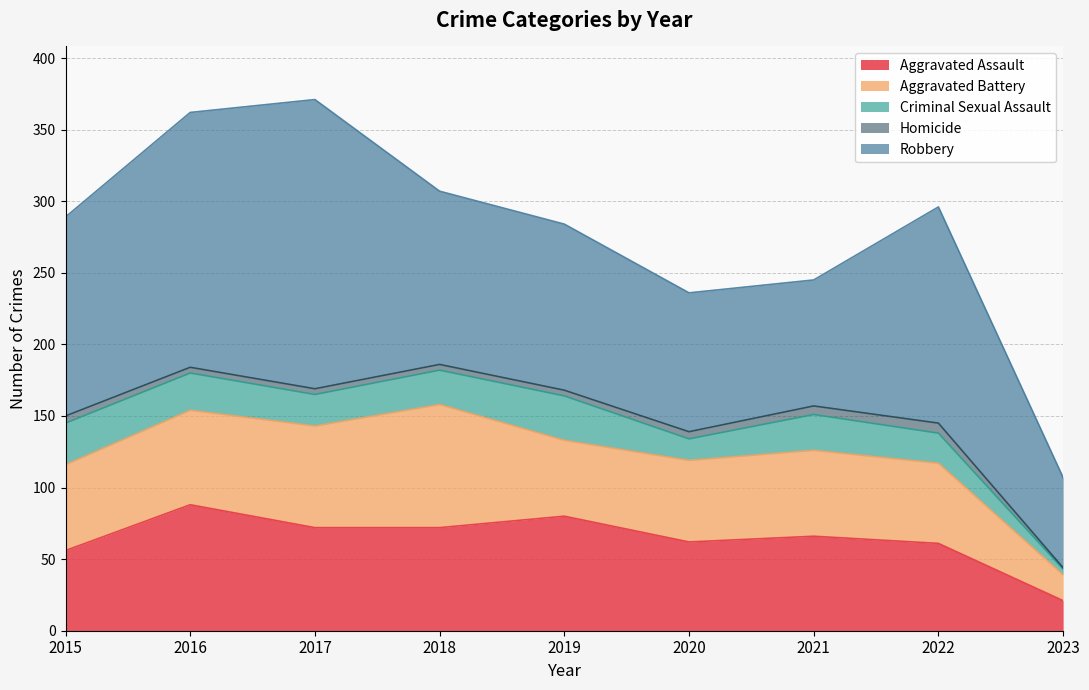

What is the difference between the second highest and minimum values in the Robbery series?

115